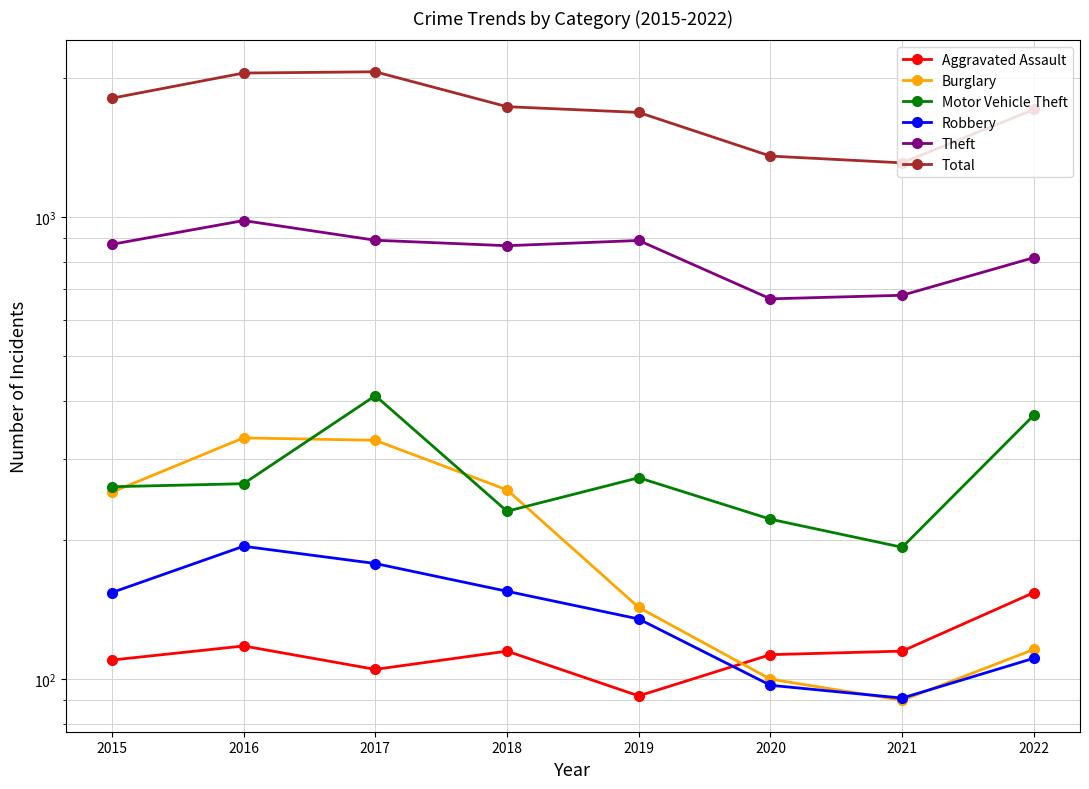

How many lines are shown in the chart?

6